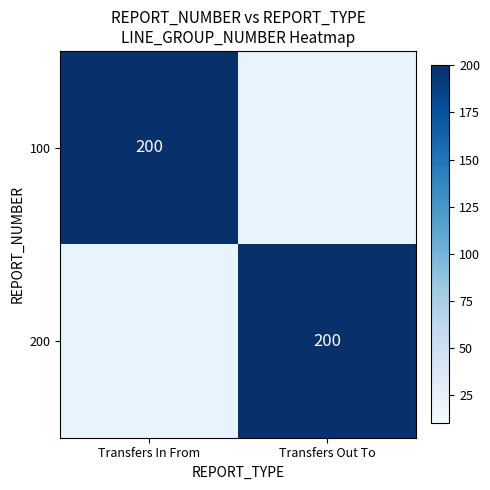

Is the value of Transfers Out To at 0 greater than the value of Transfers In From at 1?

No